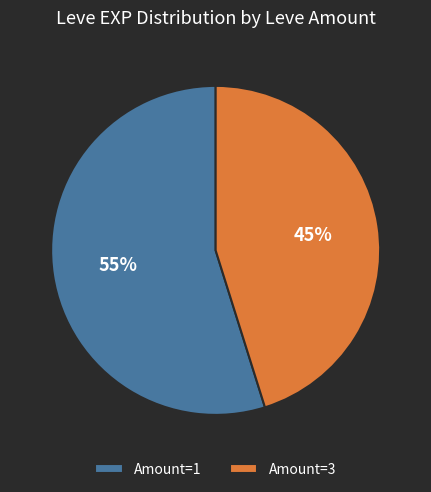

Between Amount=3 and Amount=1, which is larger?

Amount=1